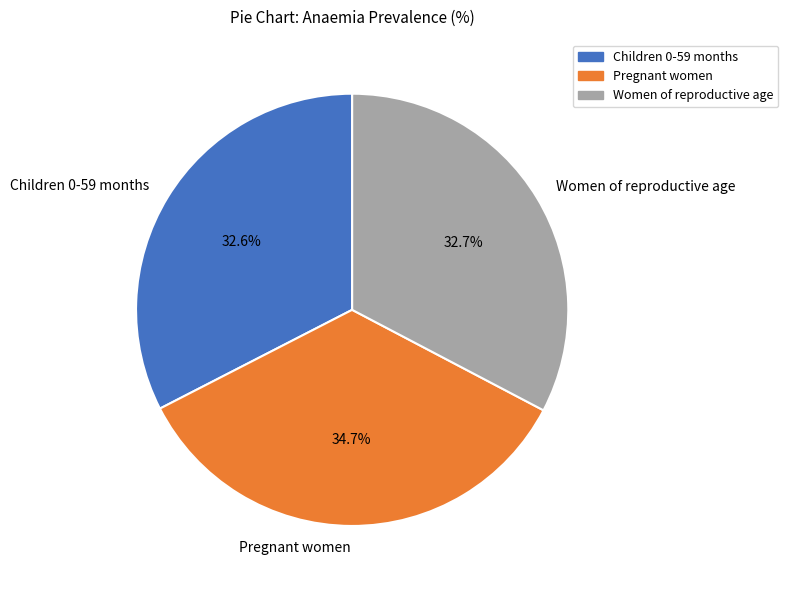

The Children 0-59 months slice represents 25% of the pie. True or false?

False